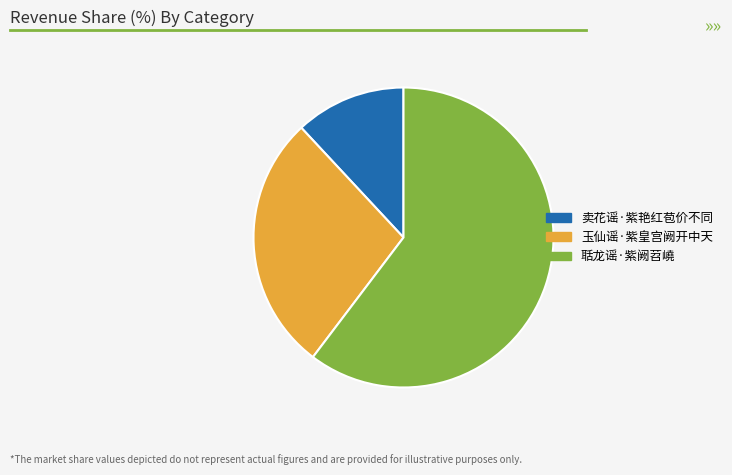

How many slices are in this pie chart?

3